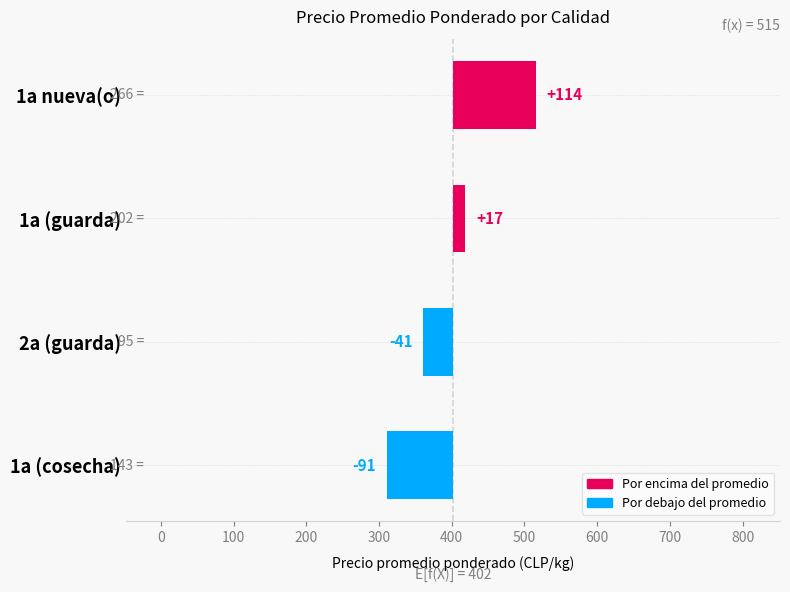

Reading right to left, extract all data points from this chart.

-90.8	-40.5	17.5	113.9